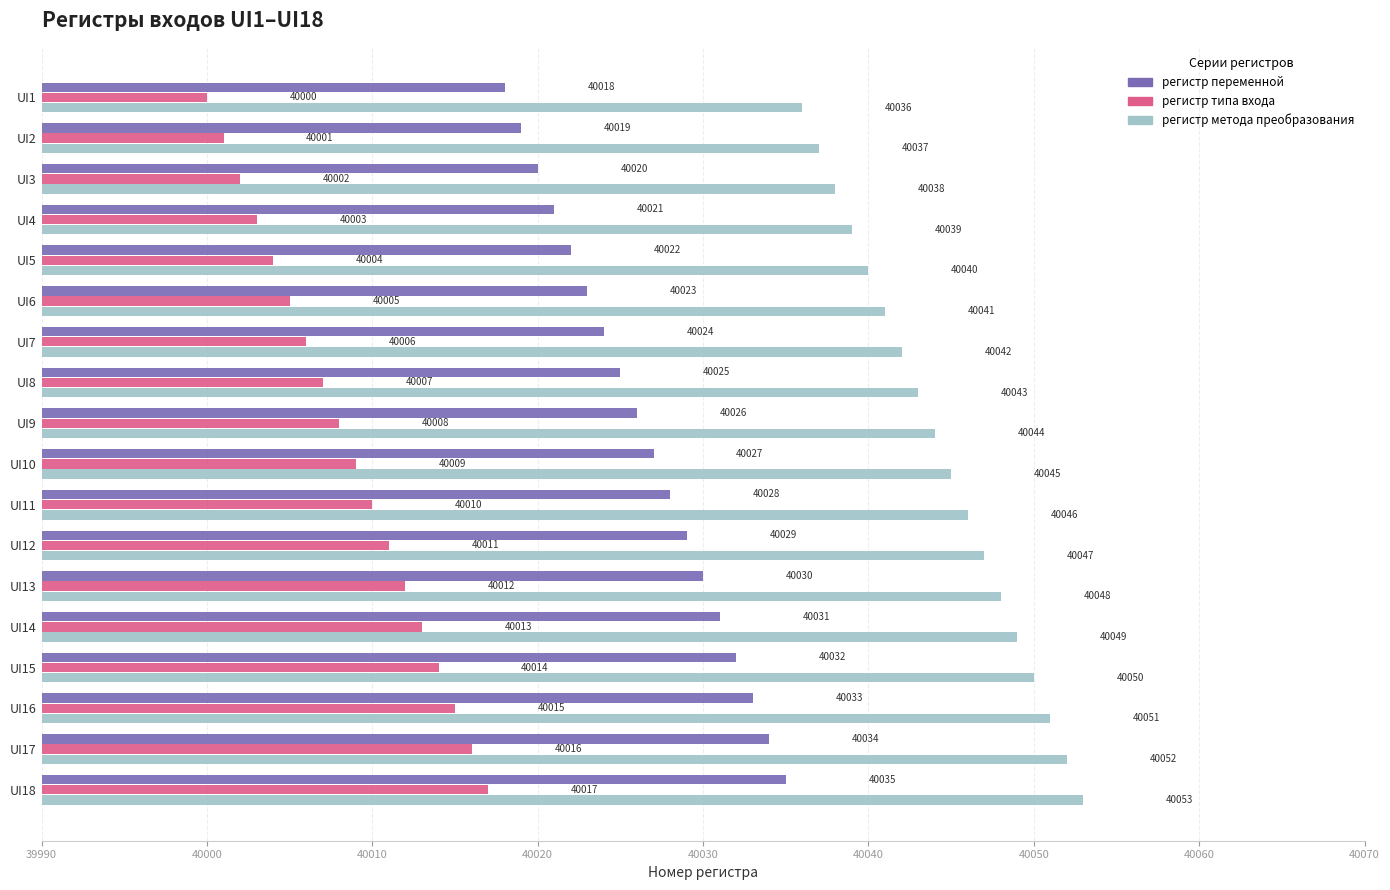

The регистр переменной series shows 52438 at UI8. True or false?

False